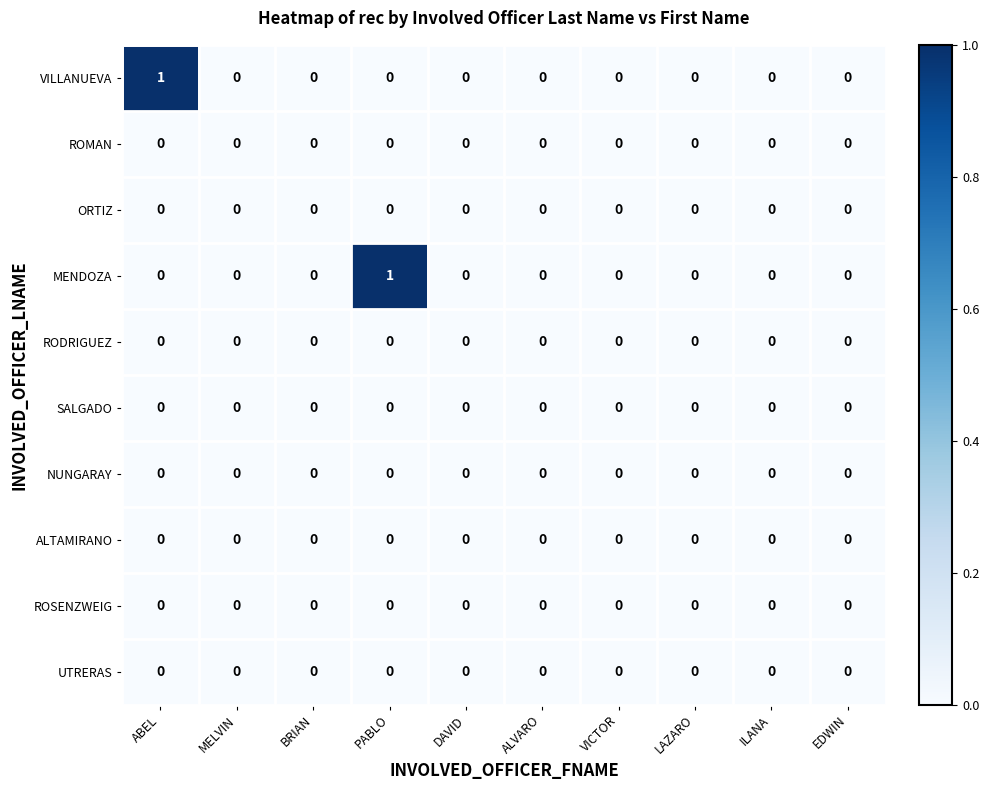

Between PABLO and ILANA, which series saw the biggest shift?

MENDOZA